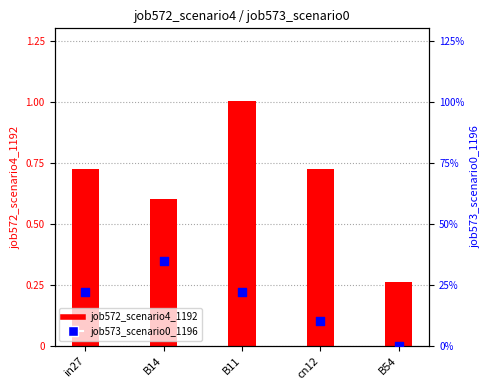

What is the total value across all series at B54?

0.3